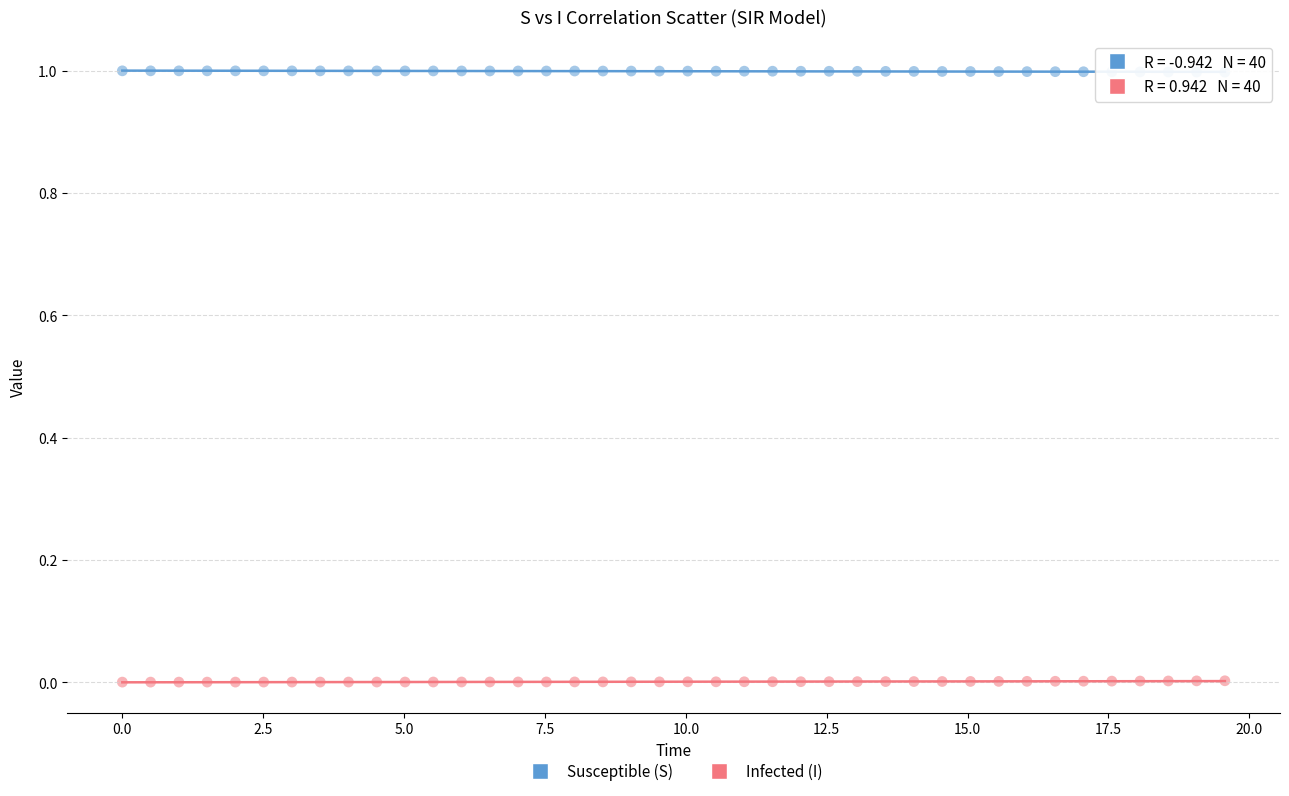

Which series reaches the minimum Y coordinate?

Infected (I)